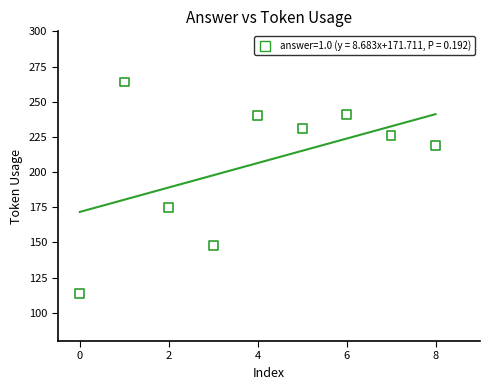

What is the range of Y values (max minus min)?

150